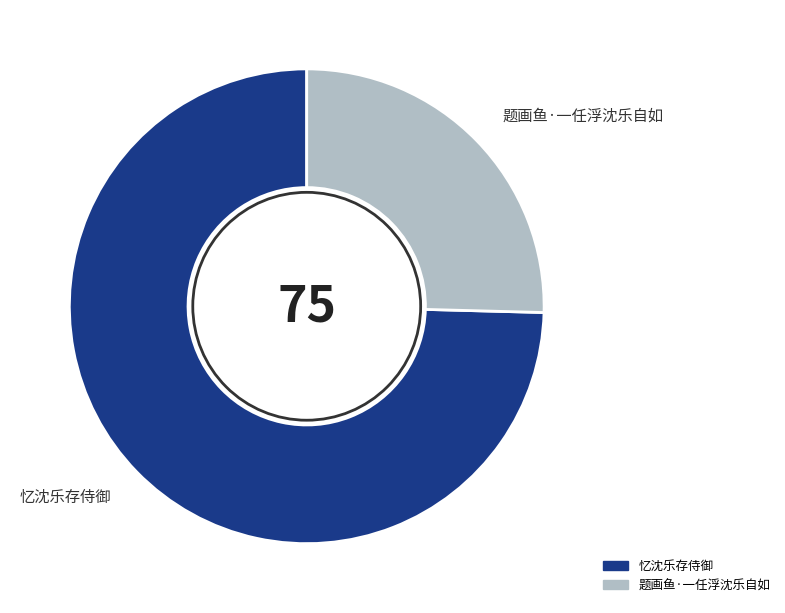

Which slice represents more than half of the pie?

忆沈乐存侍御